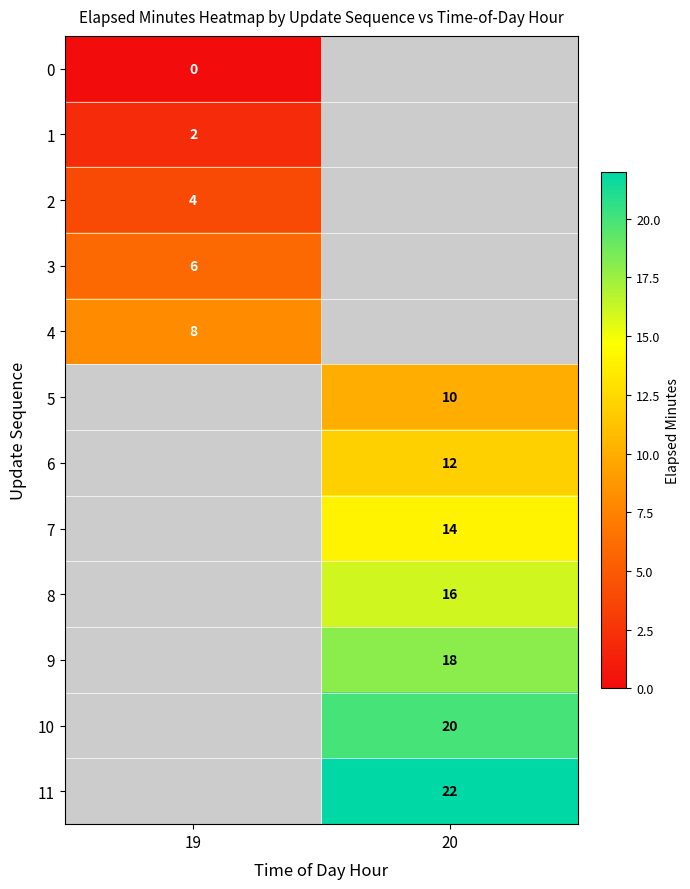

Is the value of 6 at 20 greater than the value of 10 at 20?

No